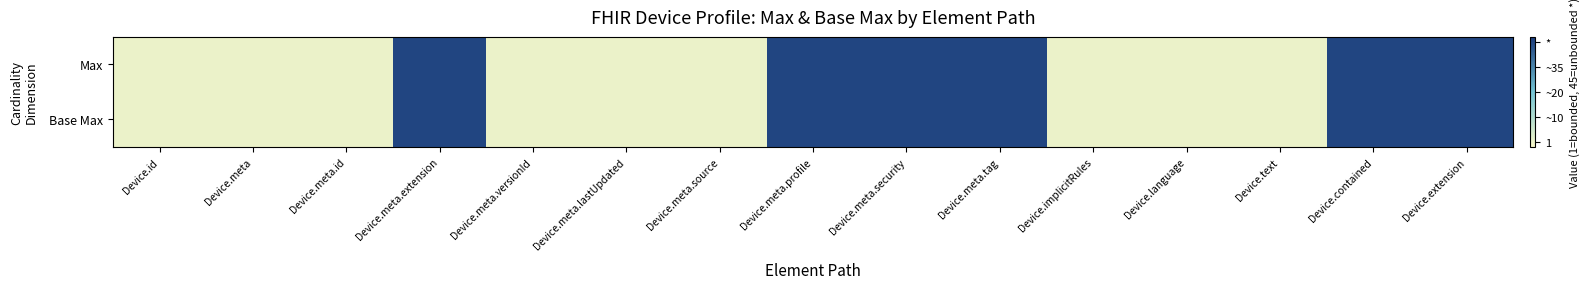

At how many categories does at least one series exceed 29?

6